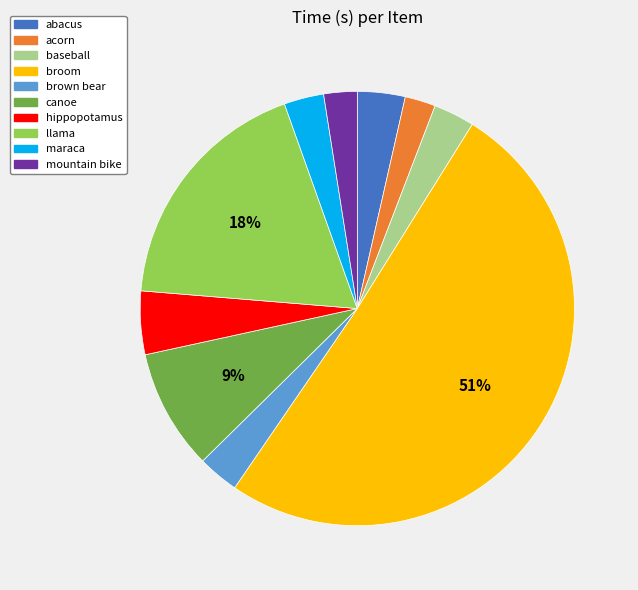

Count the number of slices in the pie.

10